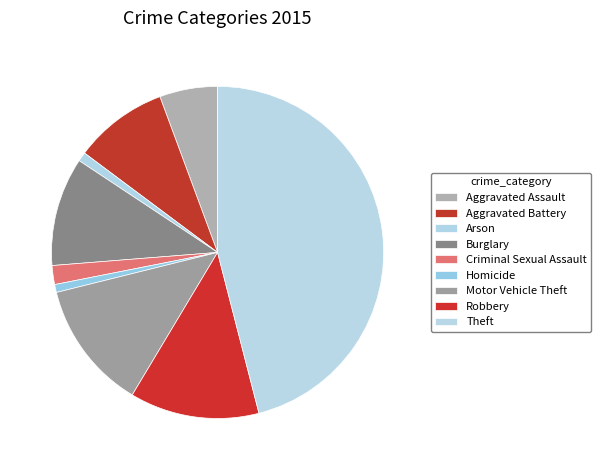

Is there a majority slice in this chart?

No